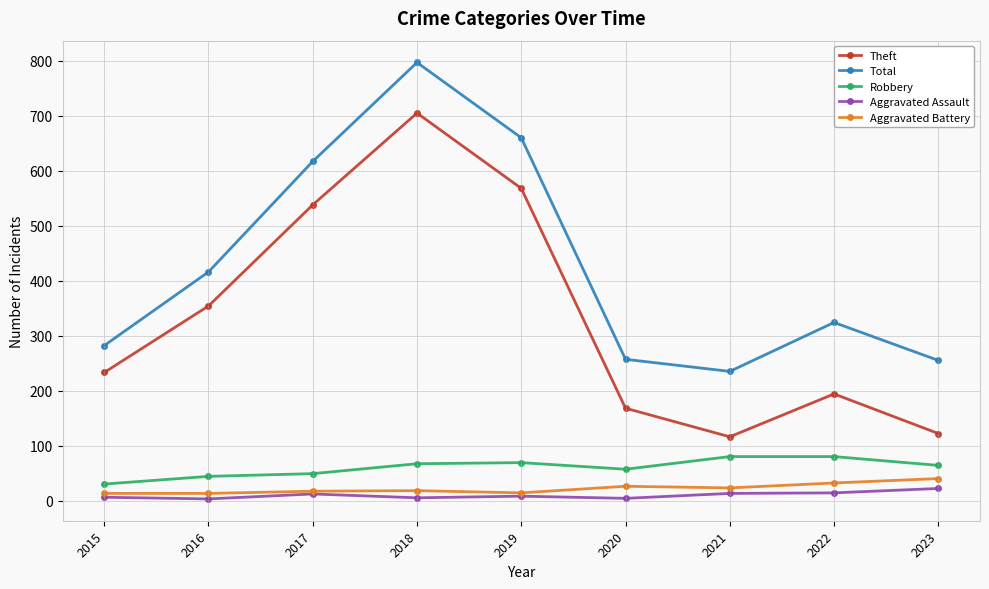

True or false: Theft and Aggravated Assault cross at least once.

False